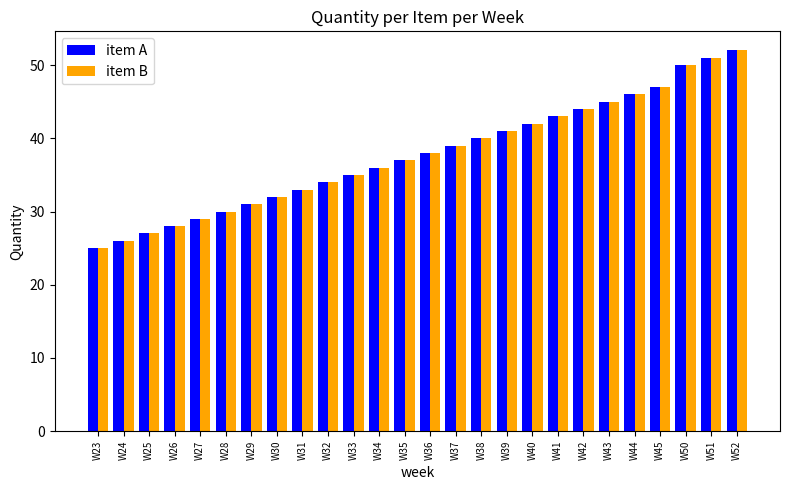

What is the difference between the maximum and minimum values in the item A series?

27